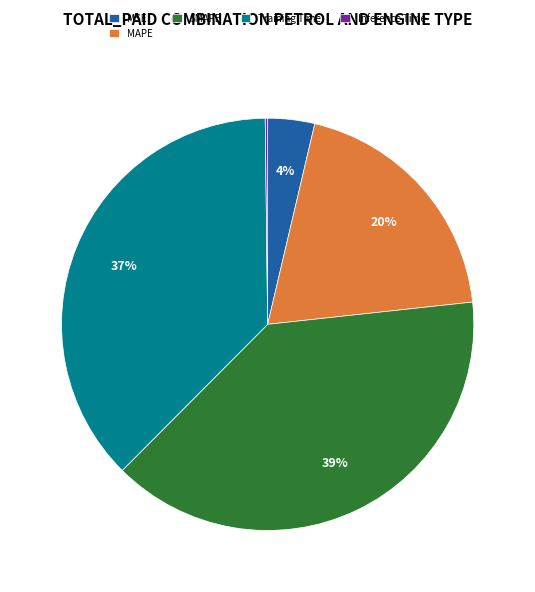

To the nearest percent, what is the difference between the largest and smallest slice percentages?

39%